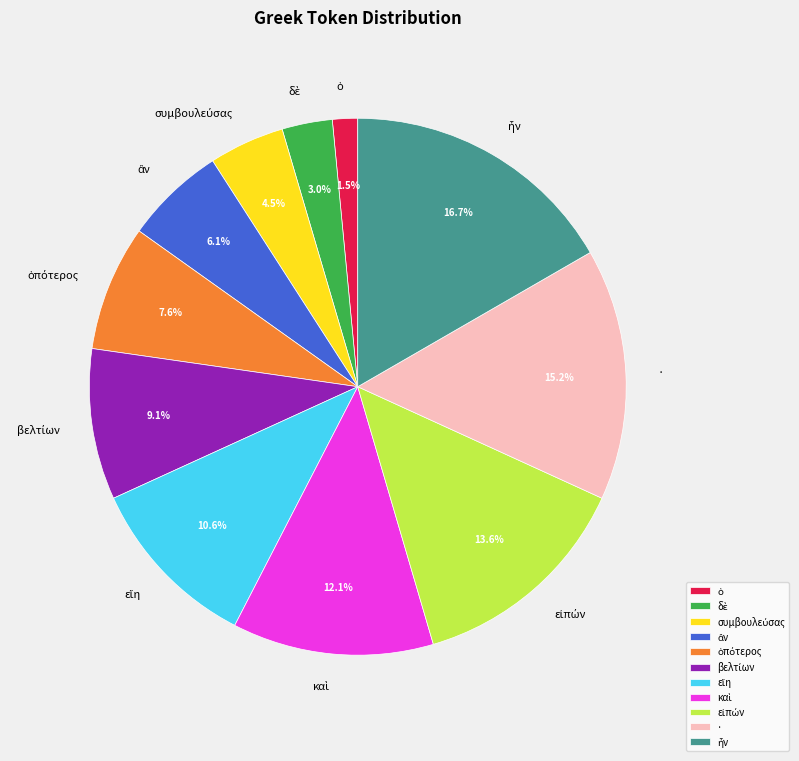

Count the number of slices in the pie.

11